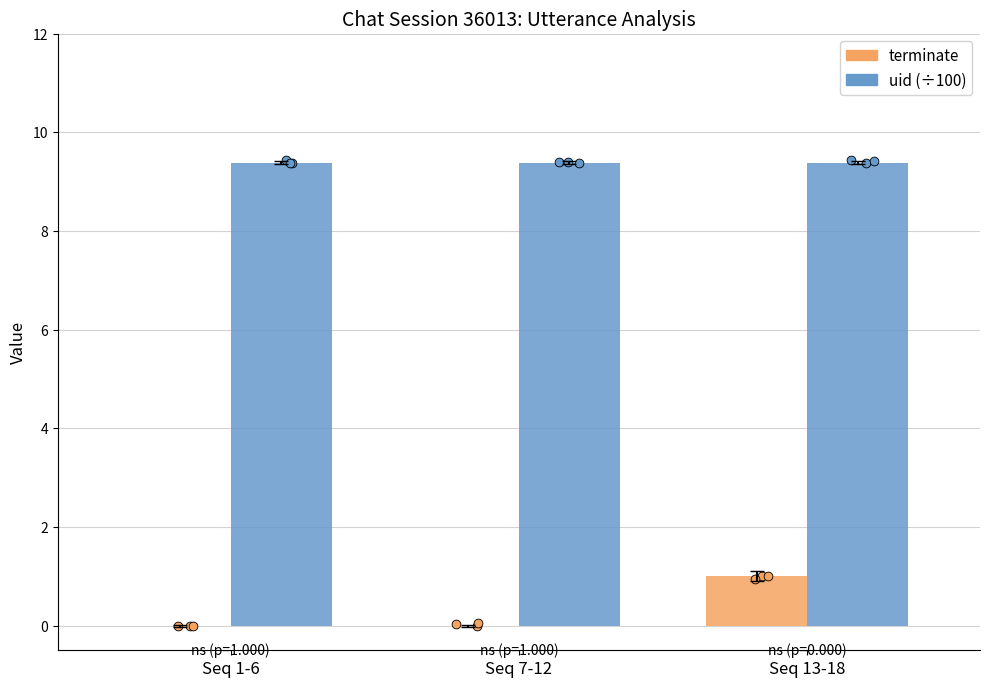

What is the total value across all series at Seq 1-6?

9.4